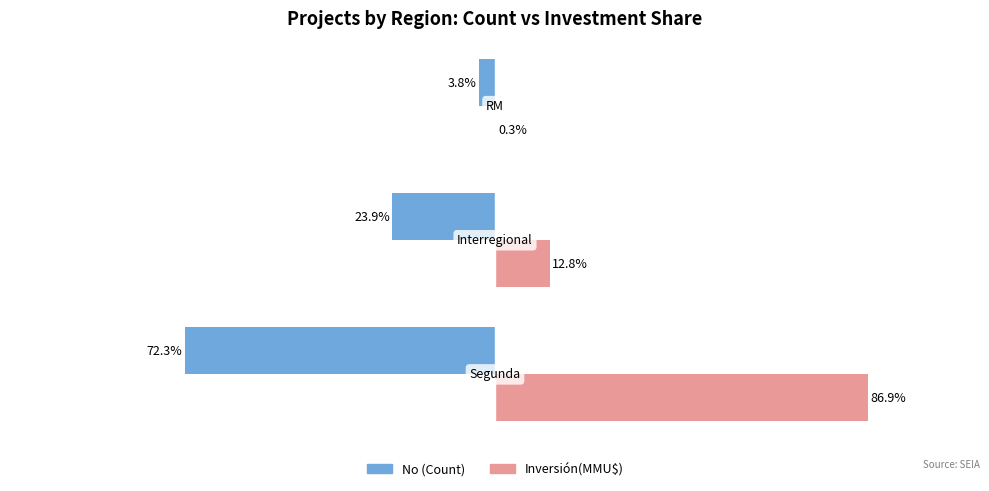

Which series has the largest total across all categories?

Inversión(MMU$)